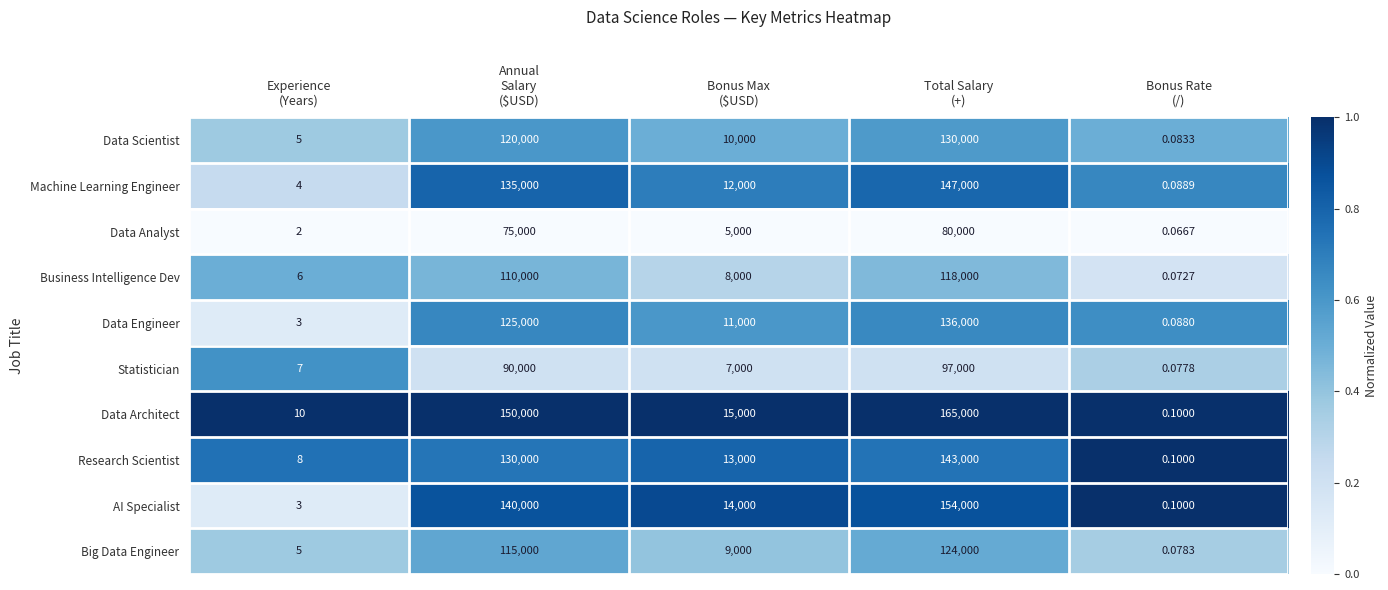

Which series has the largest range (max minus min)?

Data Architect